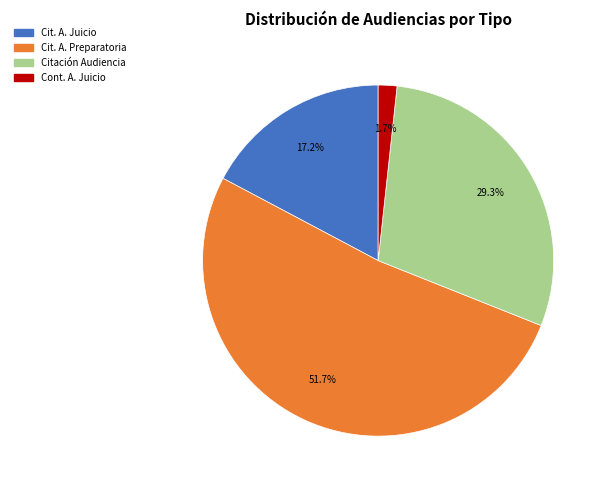

Is there a majority slice in this chart?

Yes